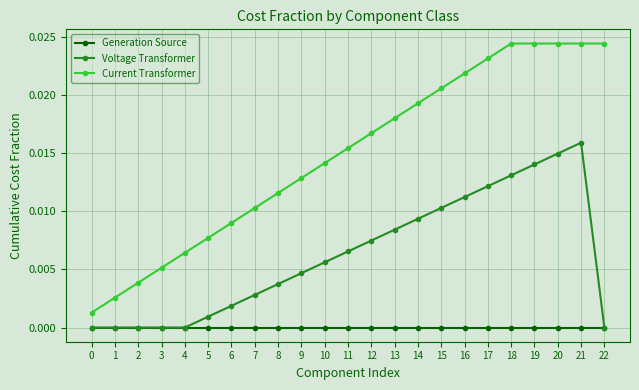

Which series has the largest total across all categories?

Current Transformer